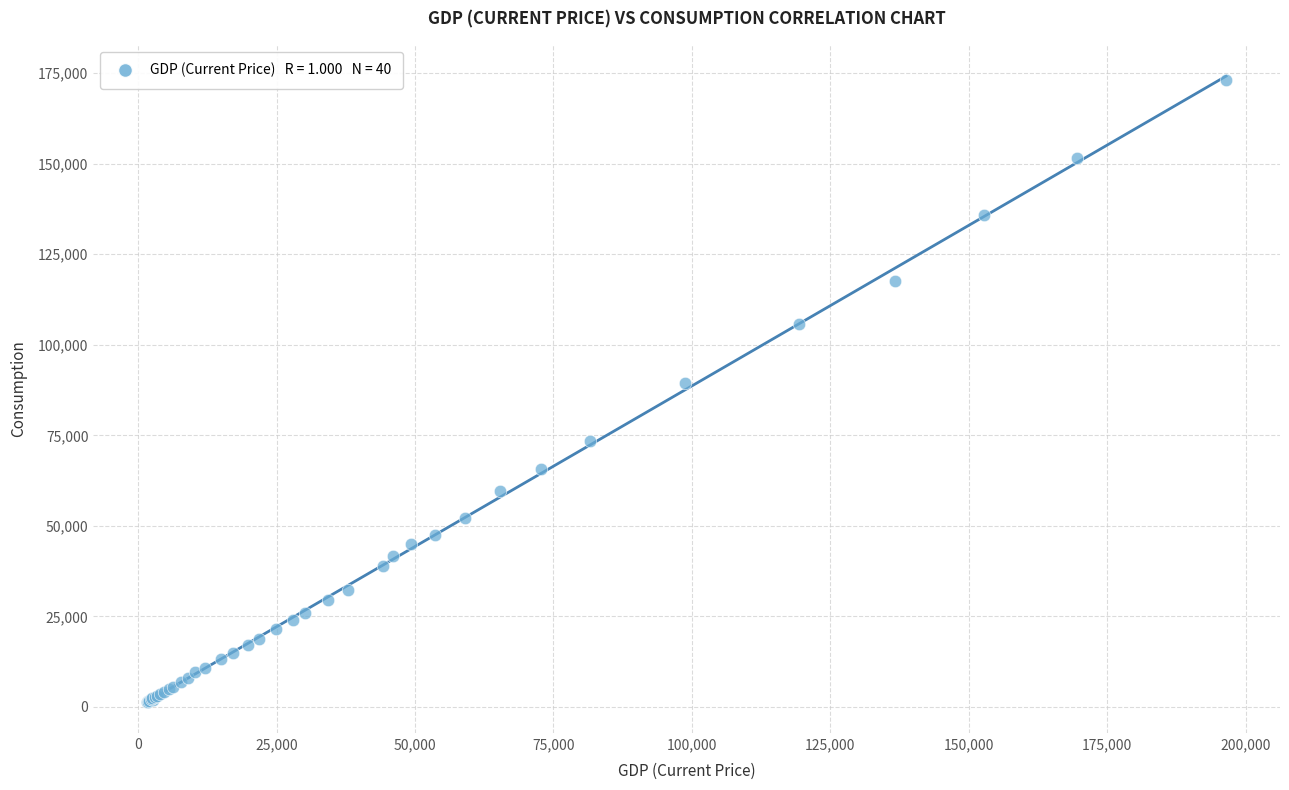

What Y value in the scatter plot is closest to 87261?

89504.2